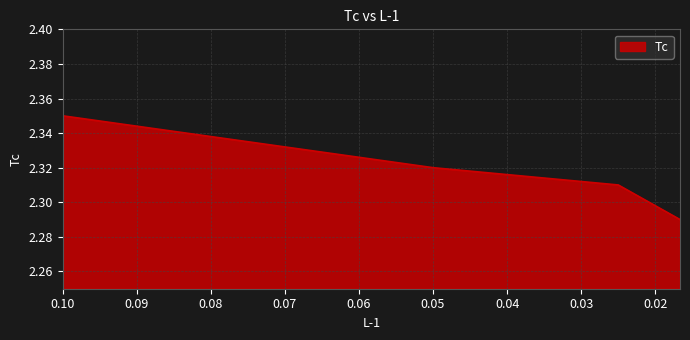

Is it true that the value at 0.1 is 3.5?

False